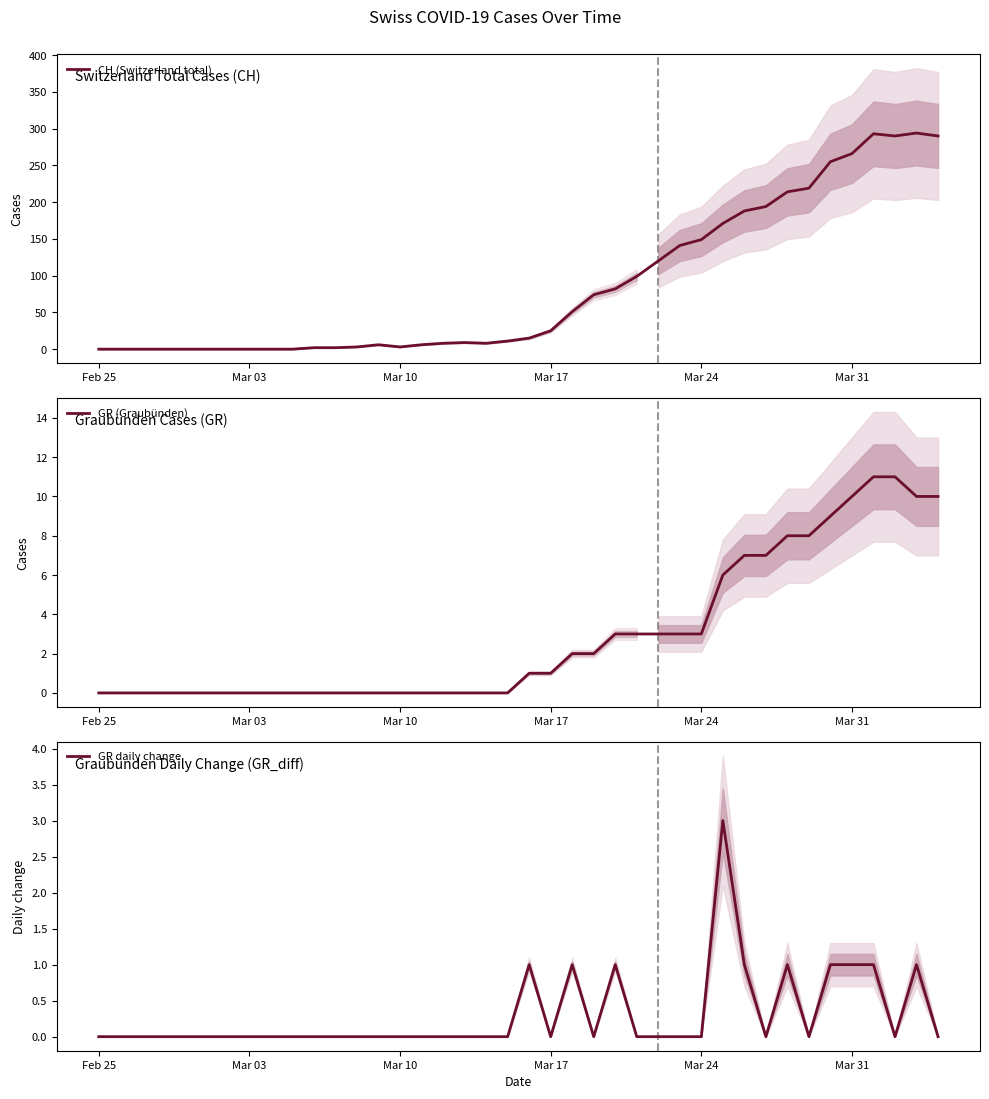

True or false: CH (Switzerland total) has more than 2 points higher than both neighbors.

True